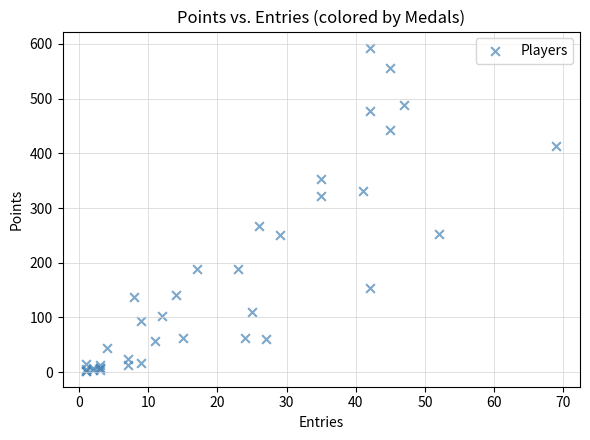

What Y value in the scatter plot is closest to 298?

322